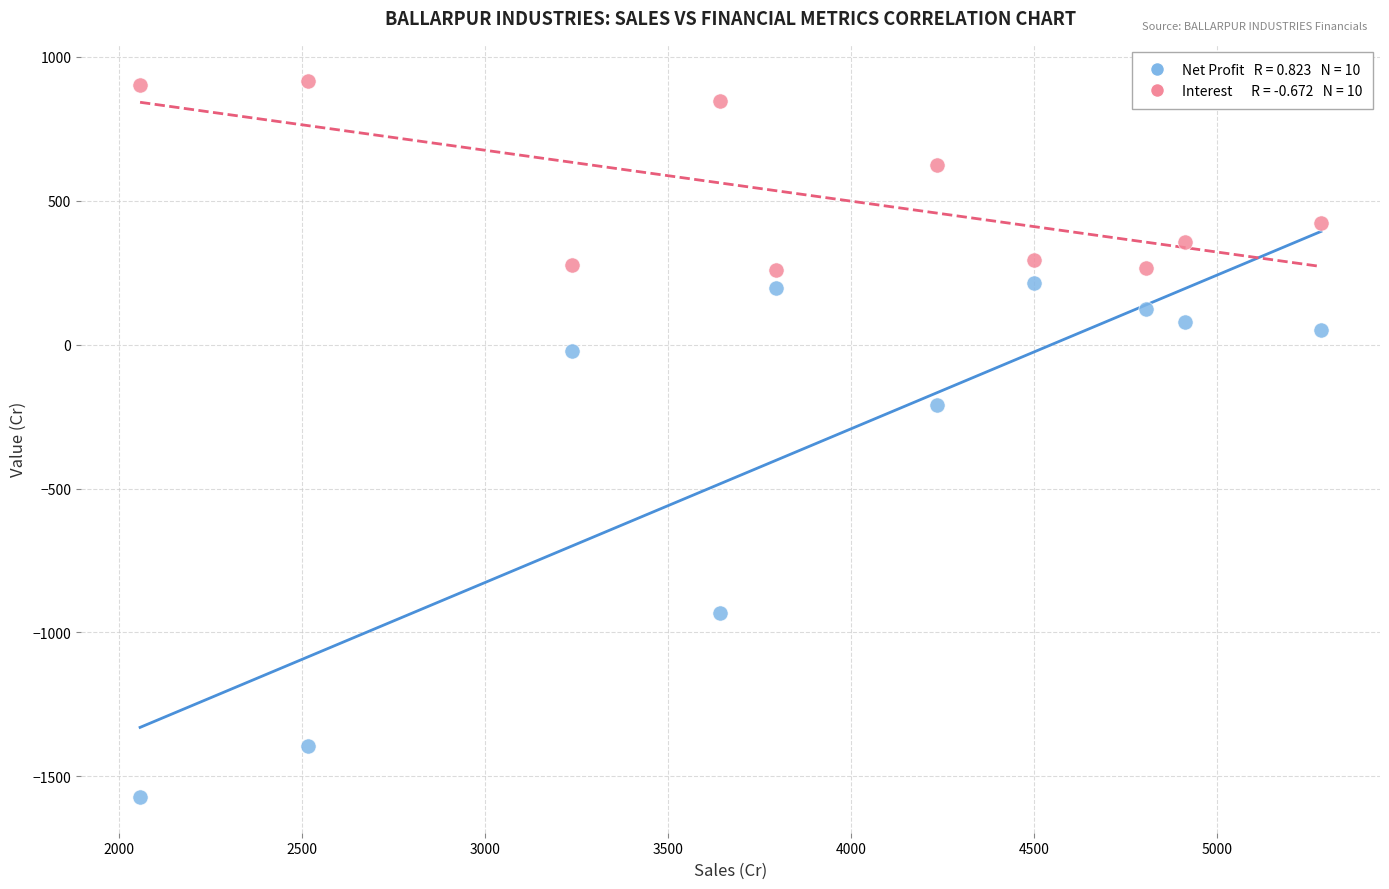

Across all data points, what is the range of Y values (max minus min)?

2487.9